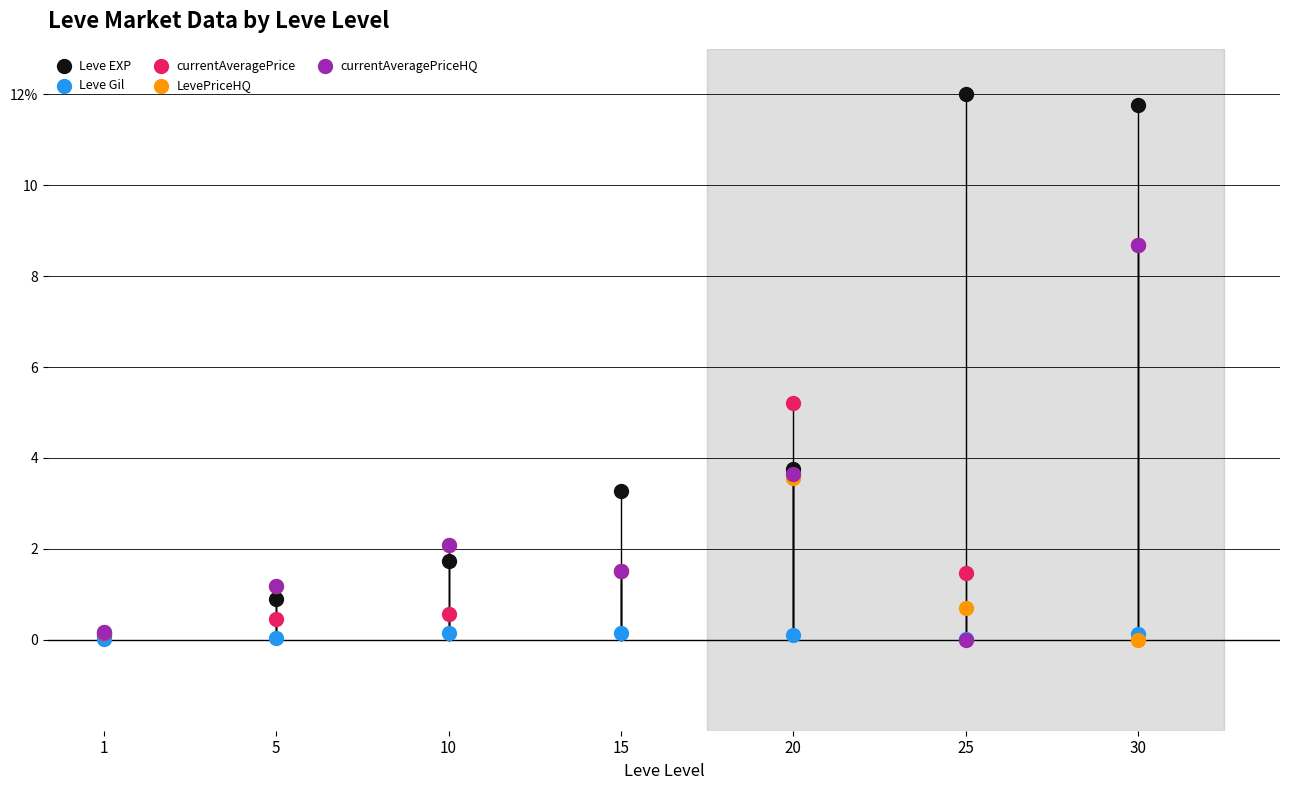

Which series reaches the maximum Y coordinate?

Leve EXP